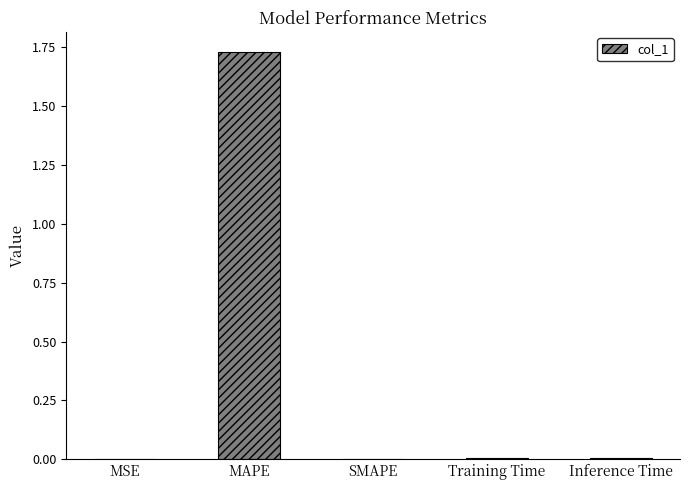

Between MAPE and SMAPE, which is larger?

MAPE